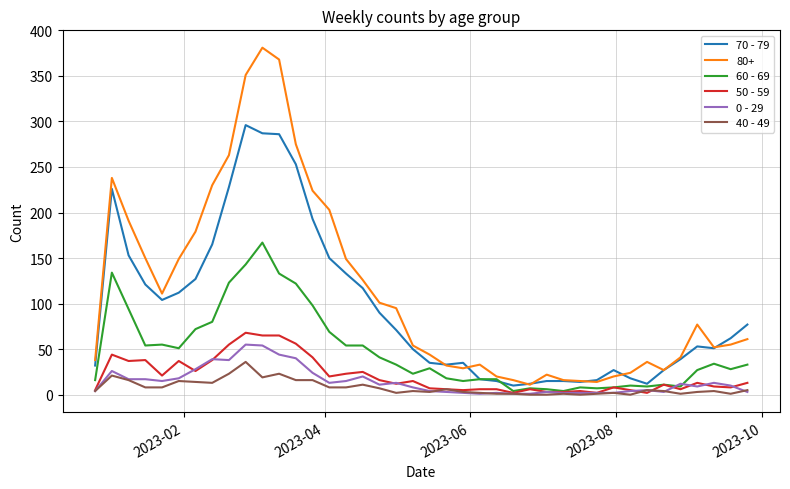

Which series has the largest total across all categories?

80+